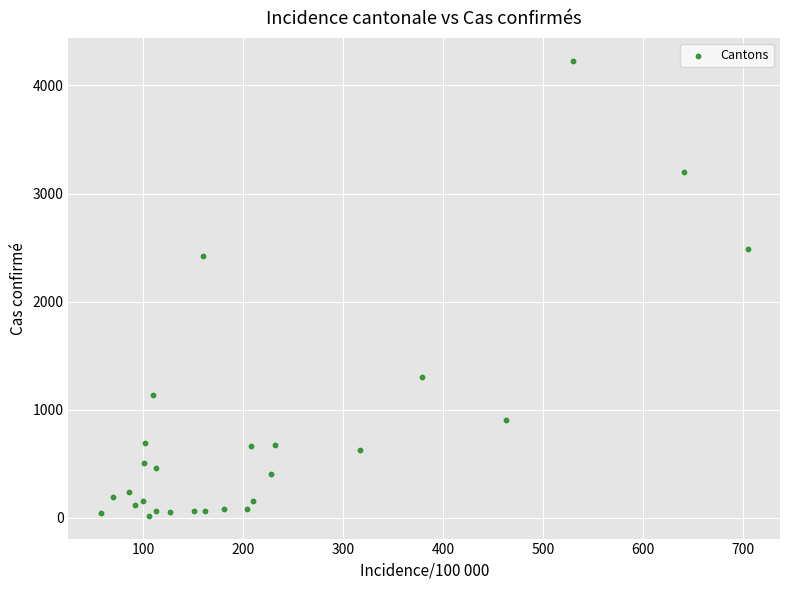

What Y value in the scatter plot is closest to 2123?

2424